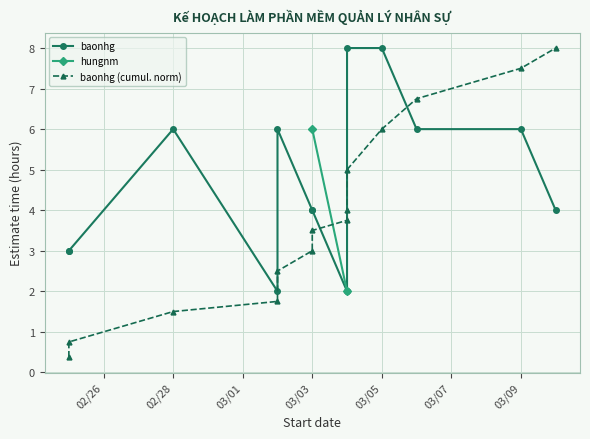

Count the number of categories in the chart.

14